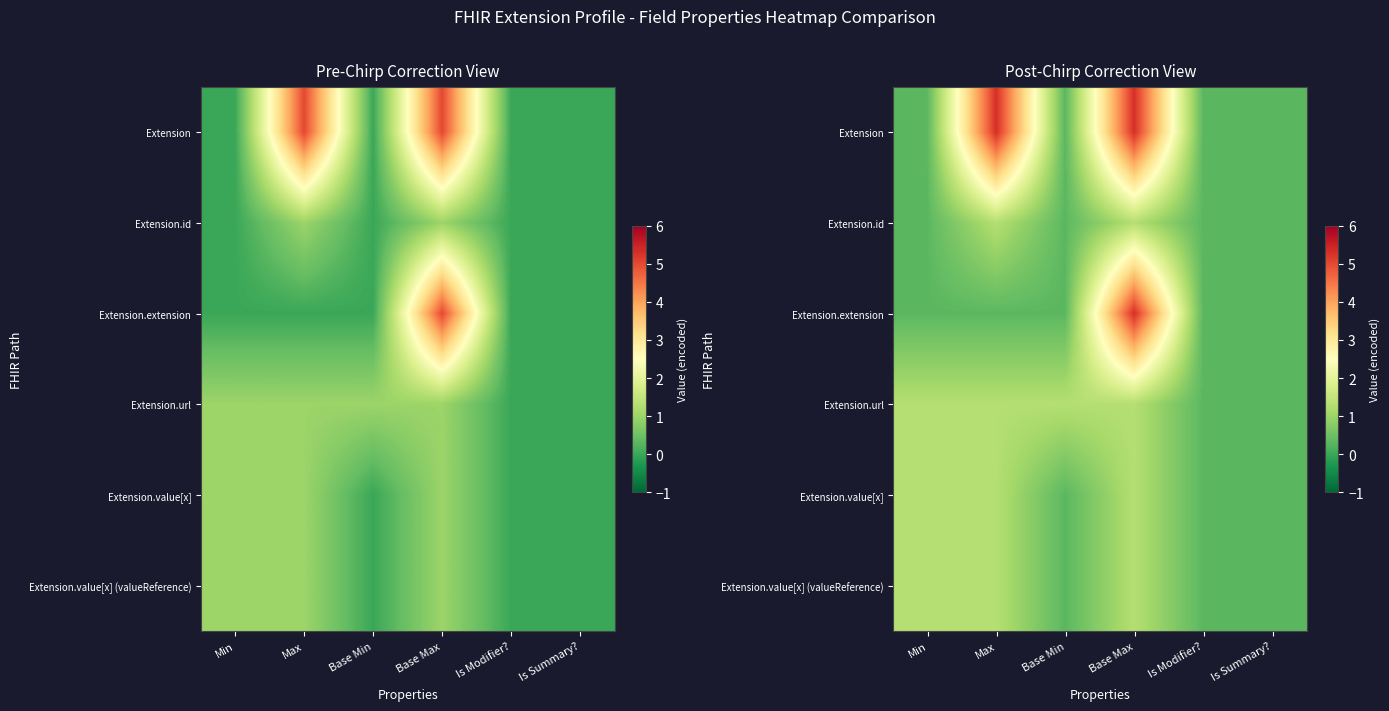

Is it true that Extension equals 0.3 at Base Min?

True